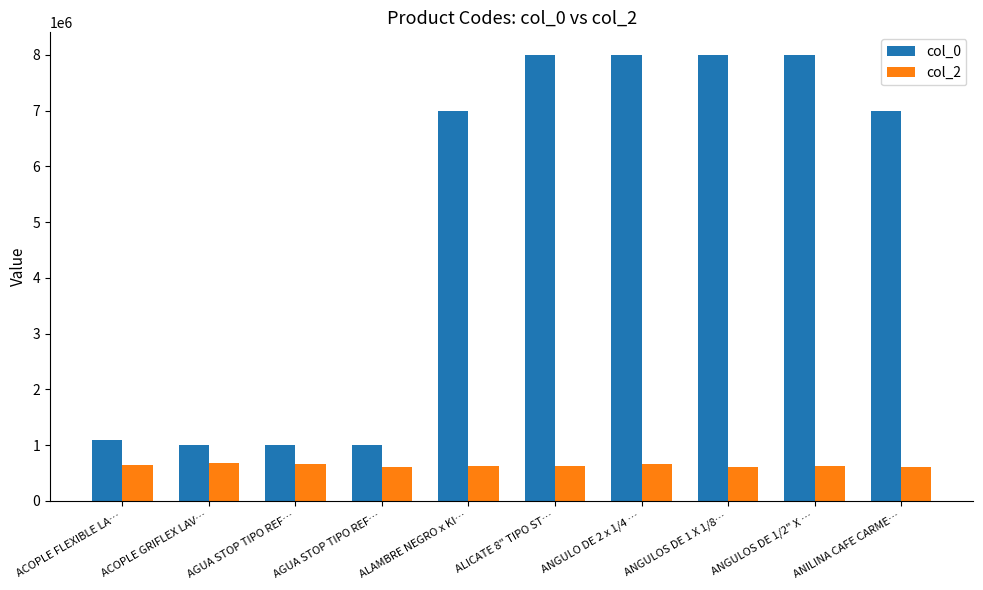

Reading left to right, list all the values displayed in this chart.

col_0: ACOPLE FLEXIBLE LA…=1100001	ACOPLE GRIFLEX LAV…=1000202	AGUA STOP TIPO REF…=1000003	AGUA STOP TIPO REF…=1000404	ALAMBRE NEGRO x KI…=7000005	ALICATE 8" TIPO ST…=8000006	ANGULO DE 2 x 1/4 …=8000007	ANGULOS DE 1 X 1/8…=8000307	ANGULOS DE 1/2" X …=8002007	ANILINA CAFE CARME…=7000015
col_2: ACOPLE FLEXIBLE LA…=646176	ACOPLE GRIFLEX LAV…=678361	AGUA STOP TIPO REF…=659320	AGUA STOP TIPO REF…=610890	ALAMBRE NEGRO x KI…=620513	ALICATE 8" TIPO ST…=619112	ANGULO DE 2 x 1/4 …=667075	ANGULOS DE 1 X 1/8…=612159	ANGULOS DE 1/2" X …=623151	ANILINA CAFE CARME…=613524